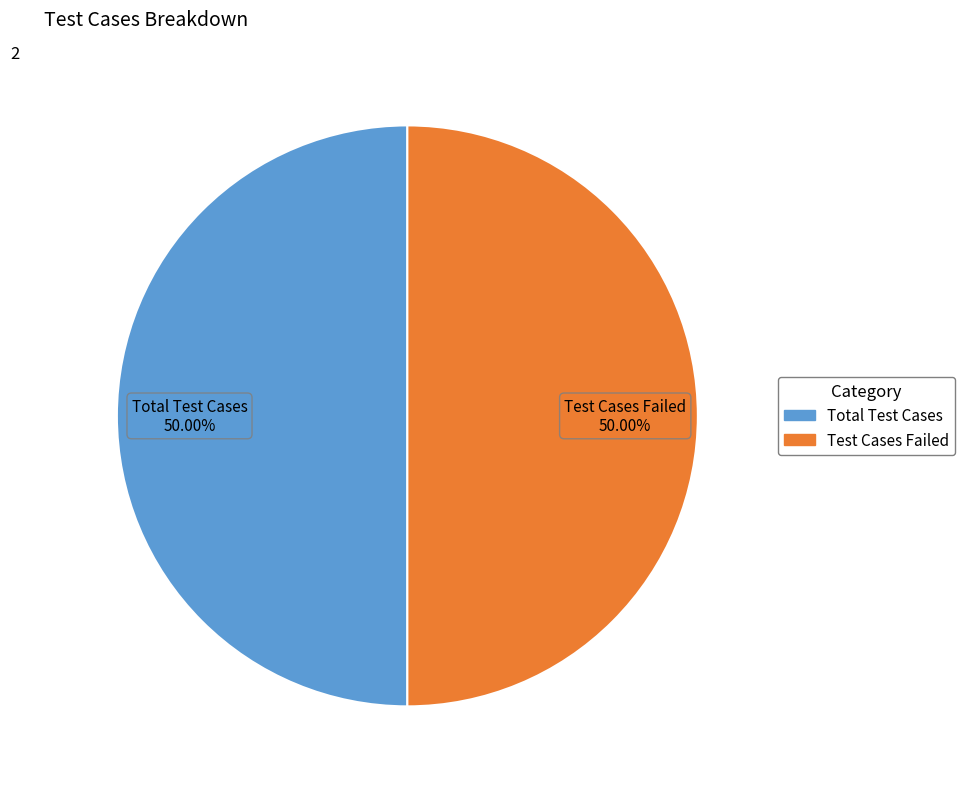

Count the number of slices in the pie.

2